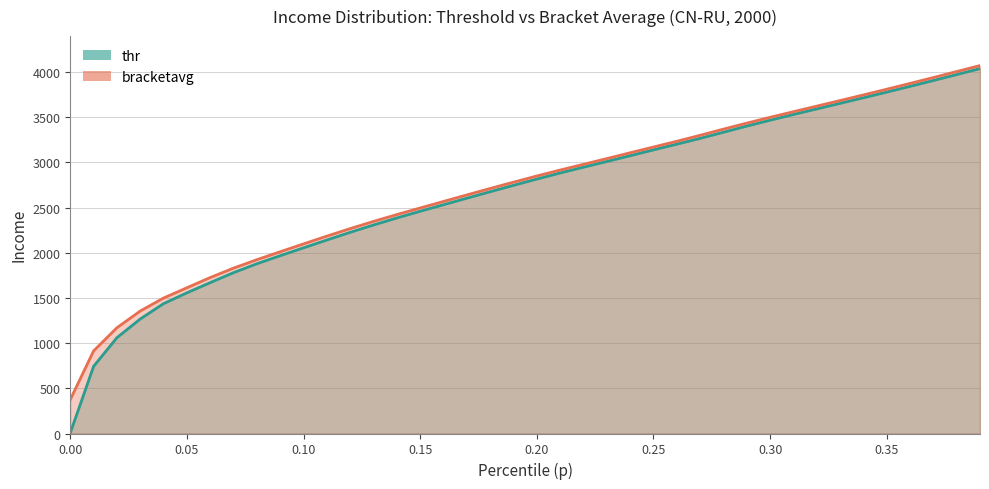

Which series has the largest total across all categories?

bracketavg